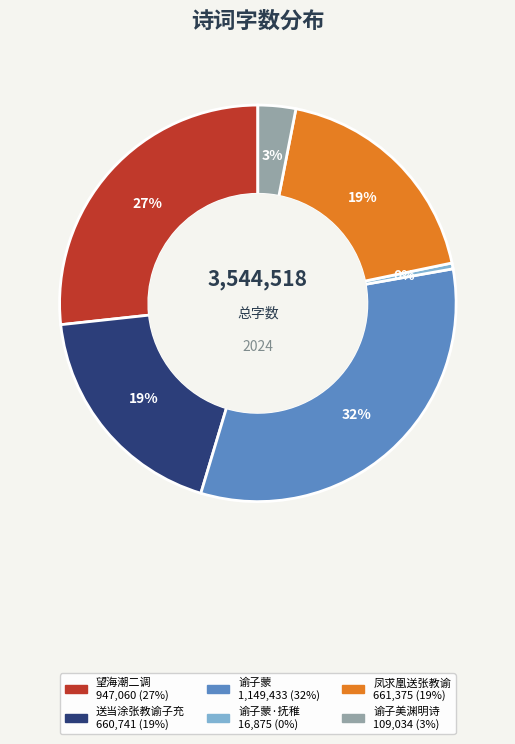

To the nearest percent, what is the average slice percentage?

17%